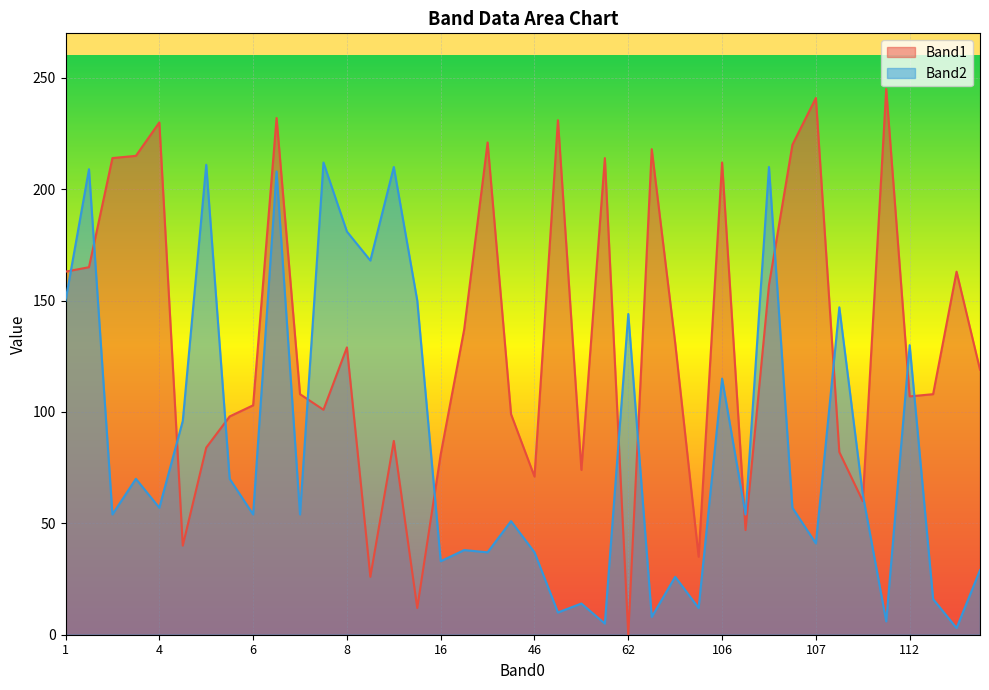

At which category does the chart reach its peak across all series?

109